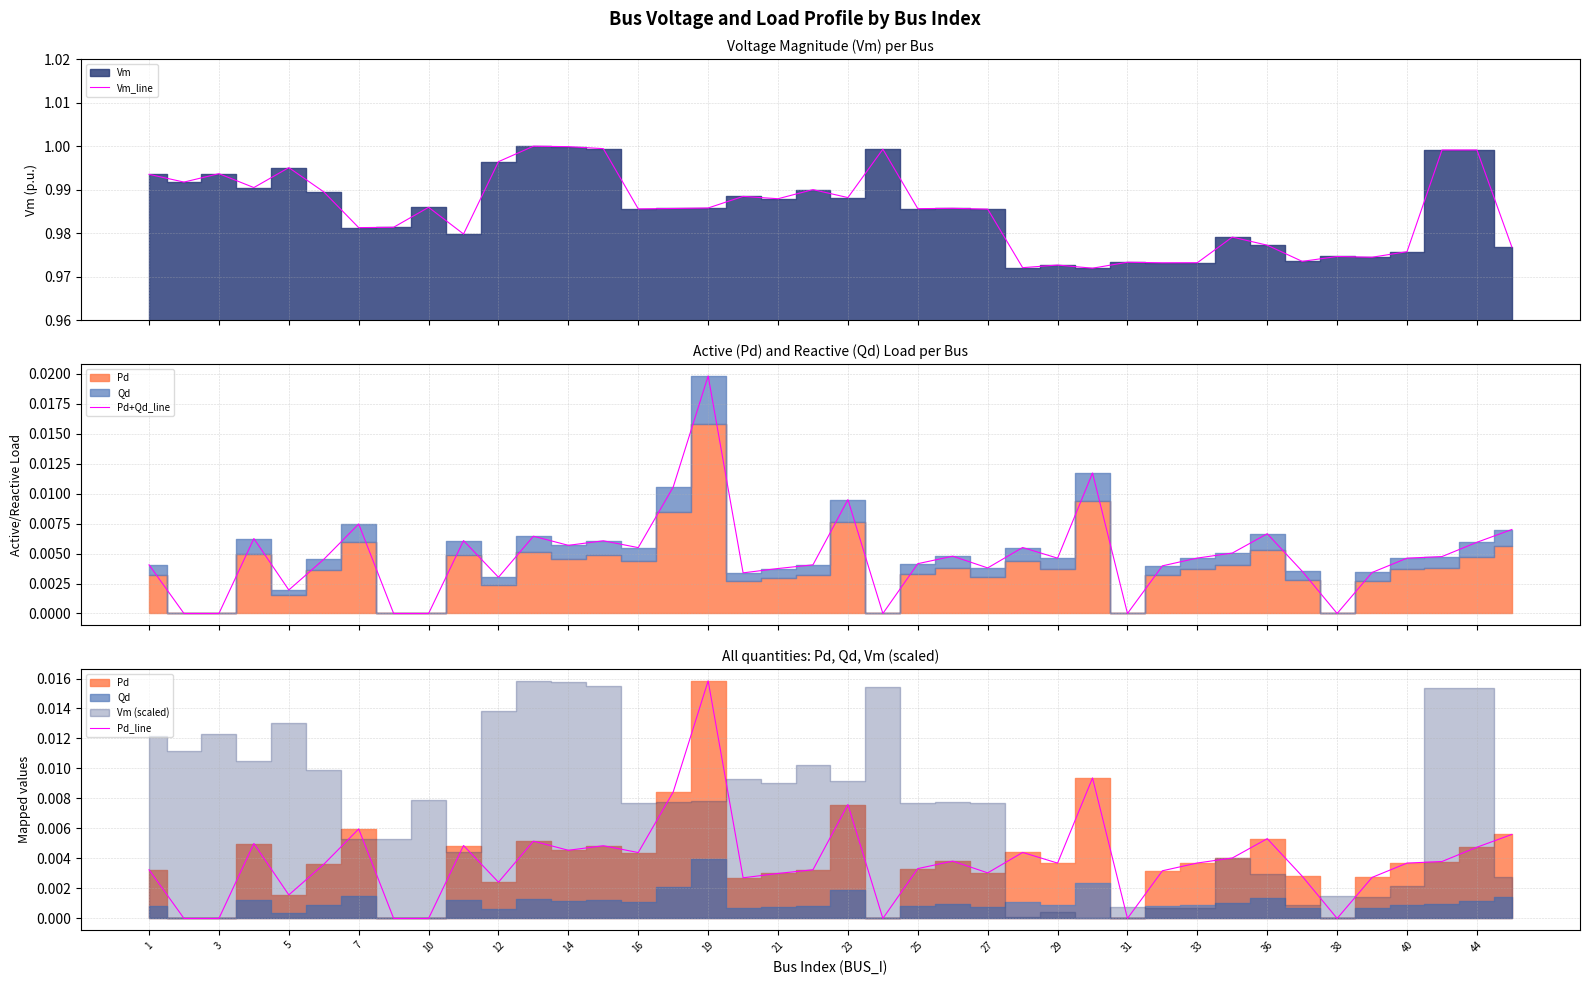

True or false: Vm_line and Pd_line intersect in this chart.

False